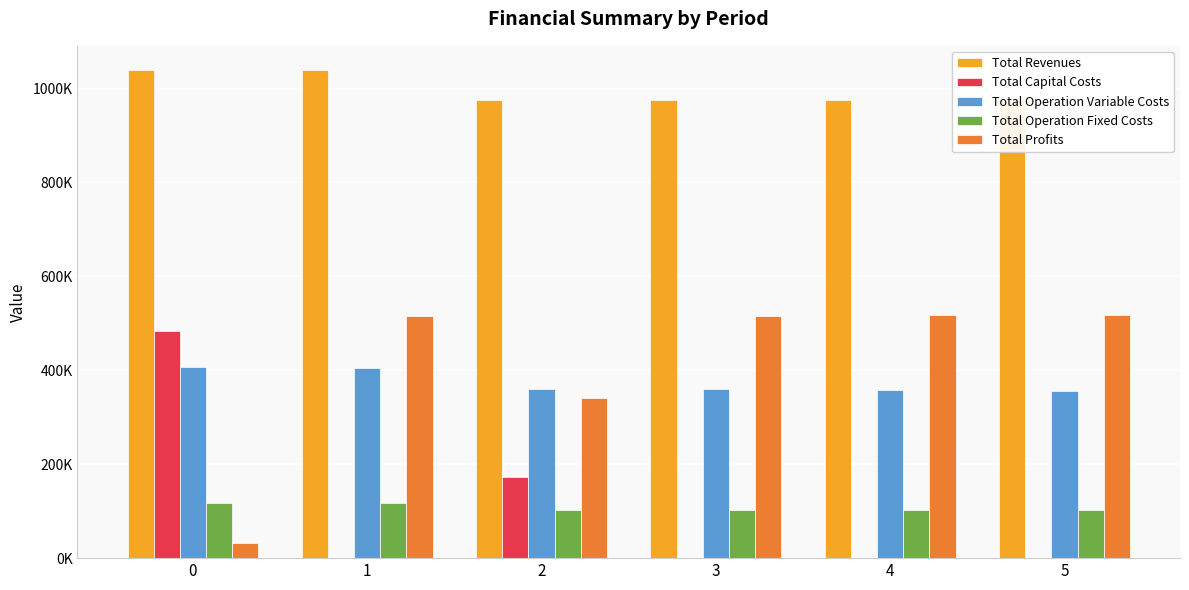

What is the lowest value of the Total Operation Variable Costs series?

356866.5